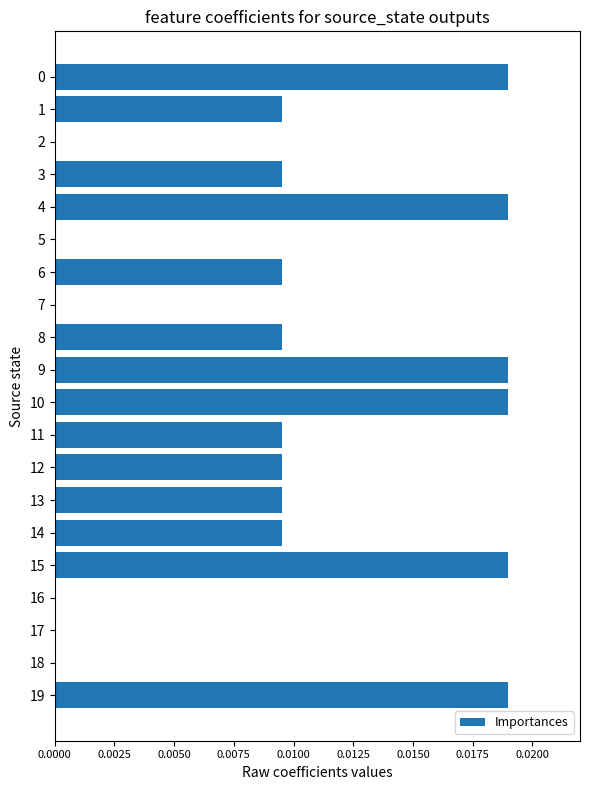

Count the number of categories in the chart.

20